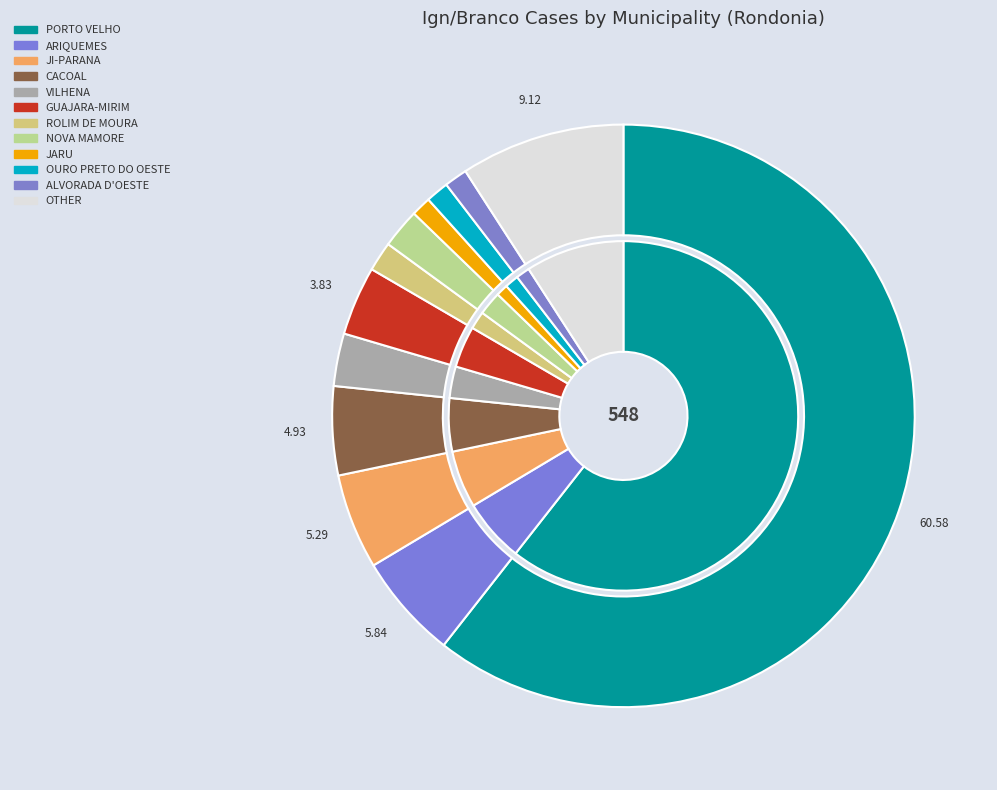

How many slices are in this pie chart?

12